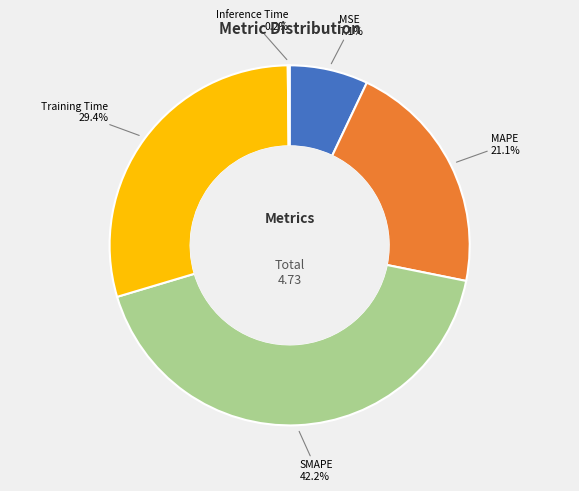

To the nearest percent, what is the difference between the largest and smallest slice percentages?

42%